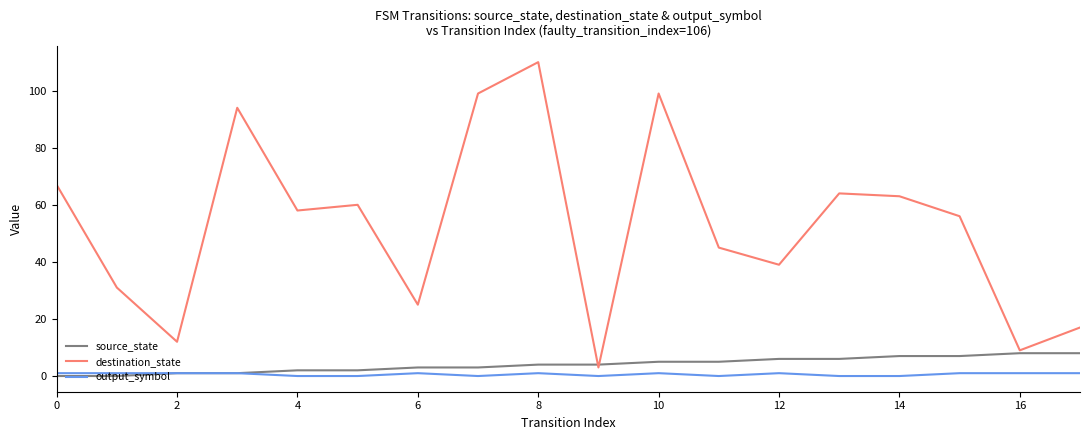

How many lines are shown in the chart?

3